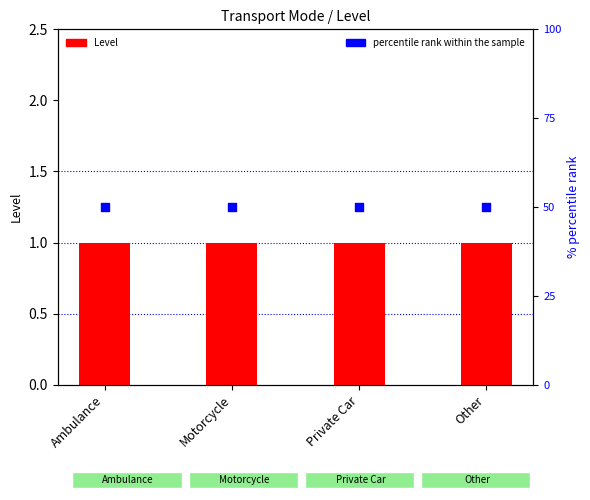

Which series reaches the maximum Y coordinate?

percentile rank within the sample